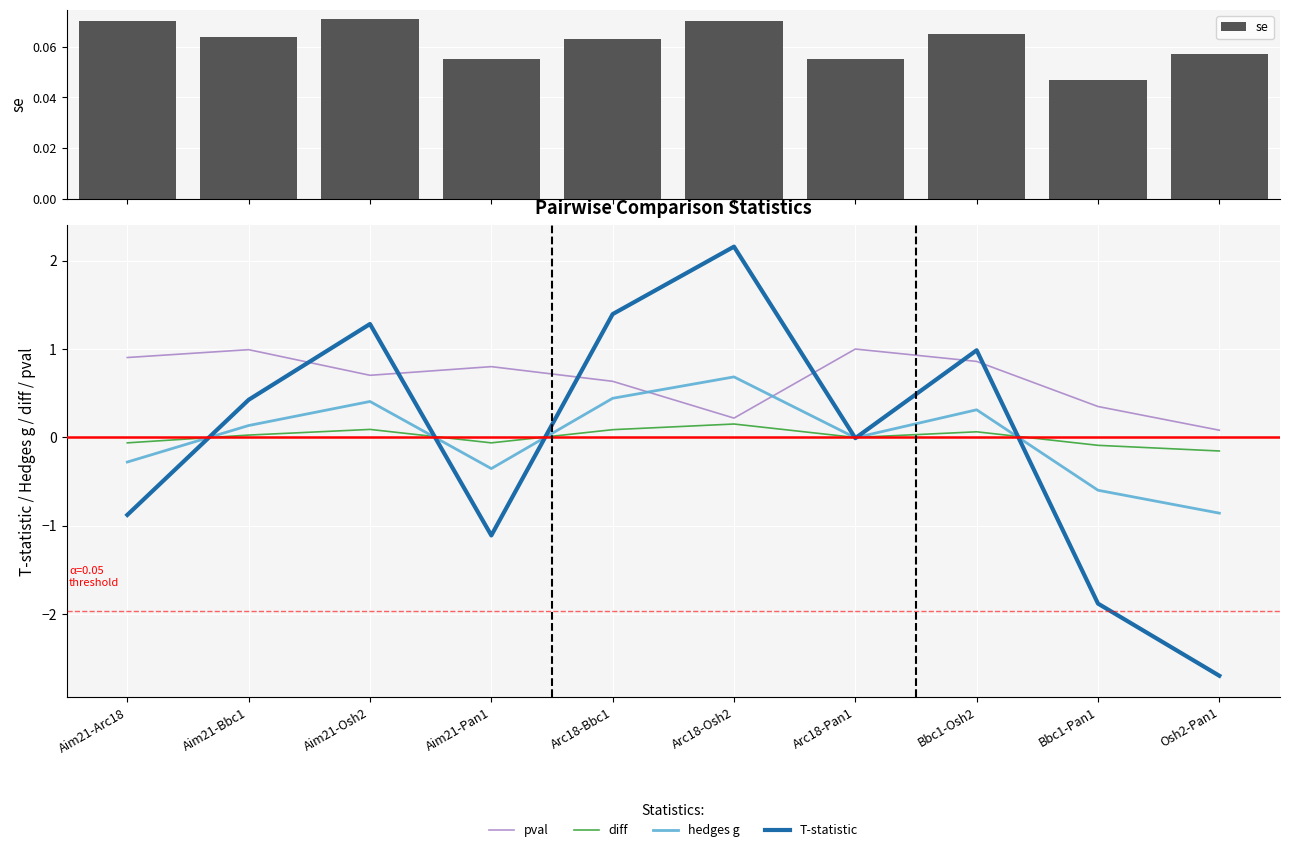

How many groups of bars are there?

10